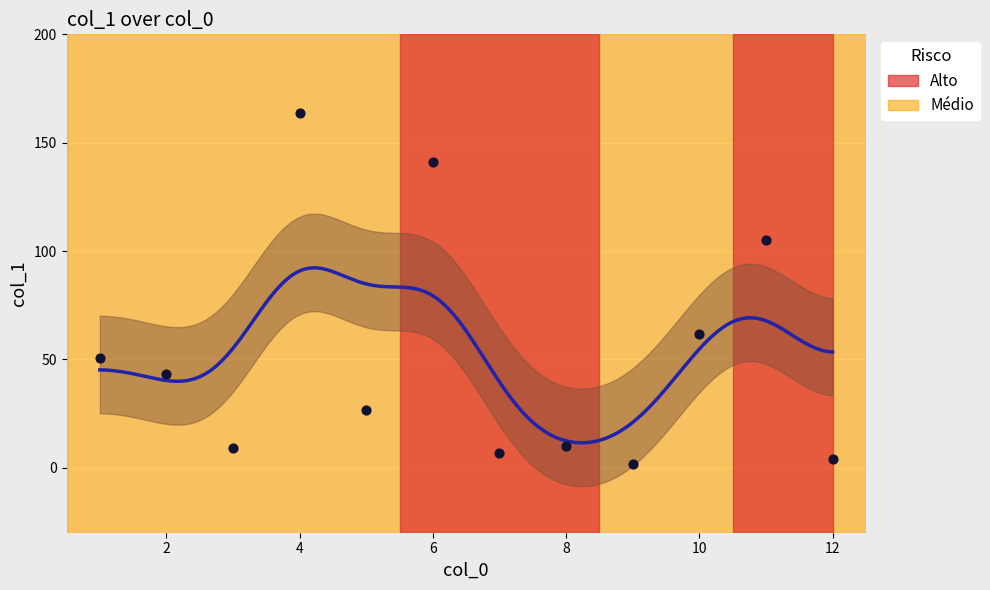

Which has a higher value, 4 or 7?

4